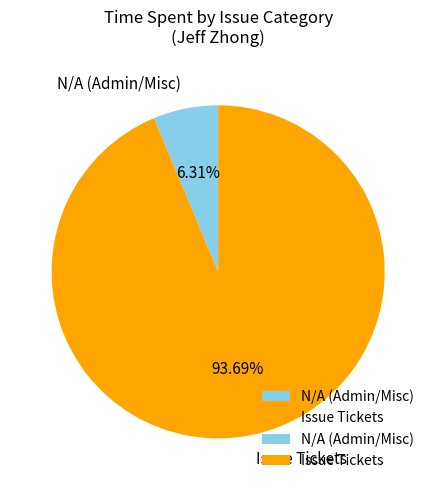

Does Issue Tickets account for over 50% of the chart?

Yes